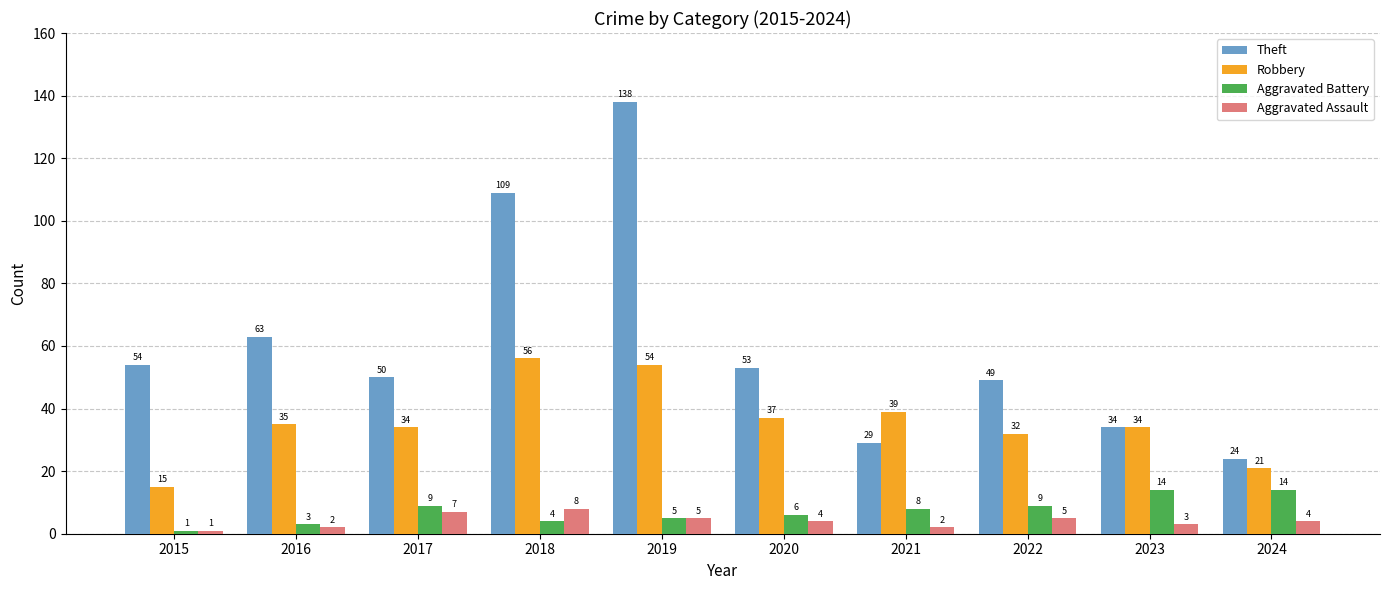

True or false: Aggravated Battery has a value of 14 at 2023.

True